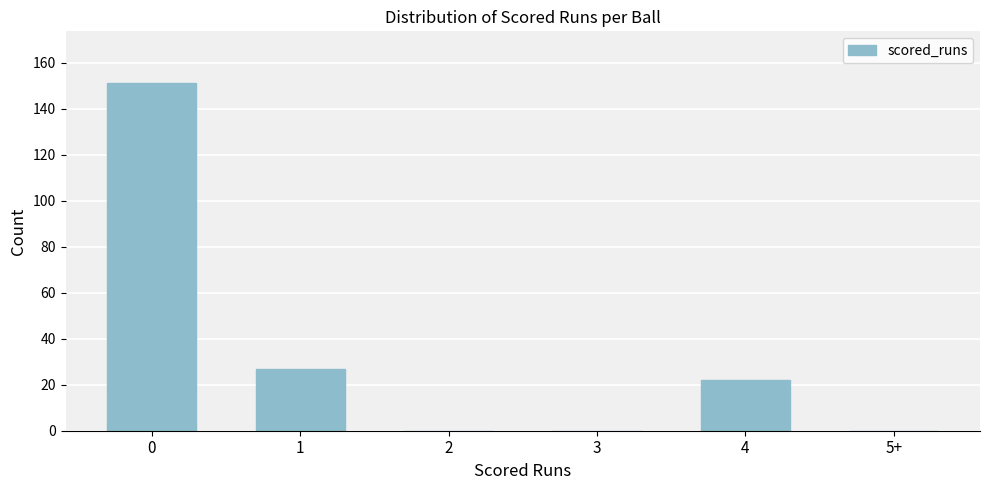

Reading right to left, list all the values displayed in this chart.

5+=0	4=22	3=0	2=0	1=27	0=151